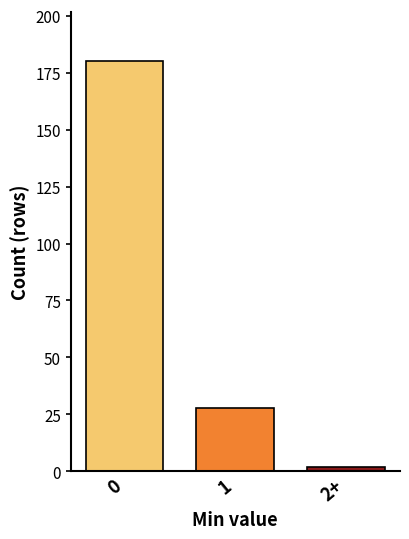

Reading right to left, list all the values displayed in this chart.

2	28	180